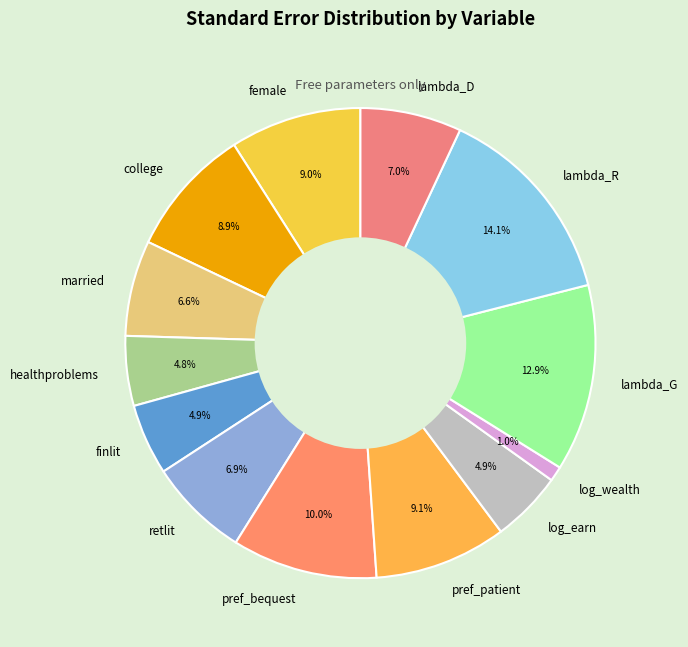

Between college and healthproblems, which is larger?

college